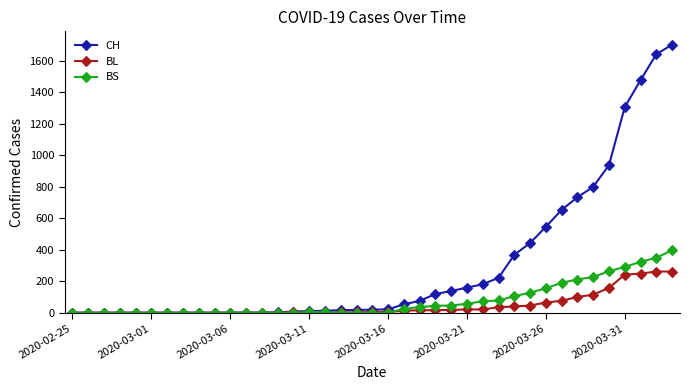

Which series has the largest range (max minus min)?

CH